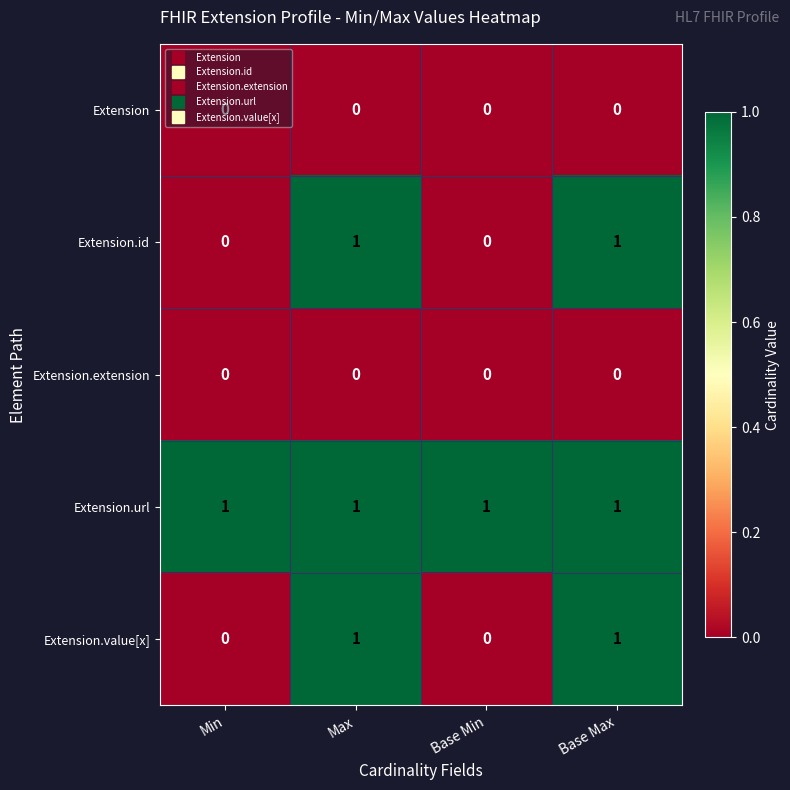

Is the value of Extension at Base Min greater than the value of Extension.id at Base Max?

No